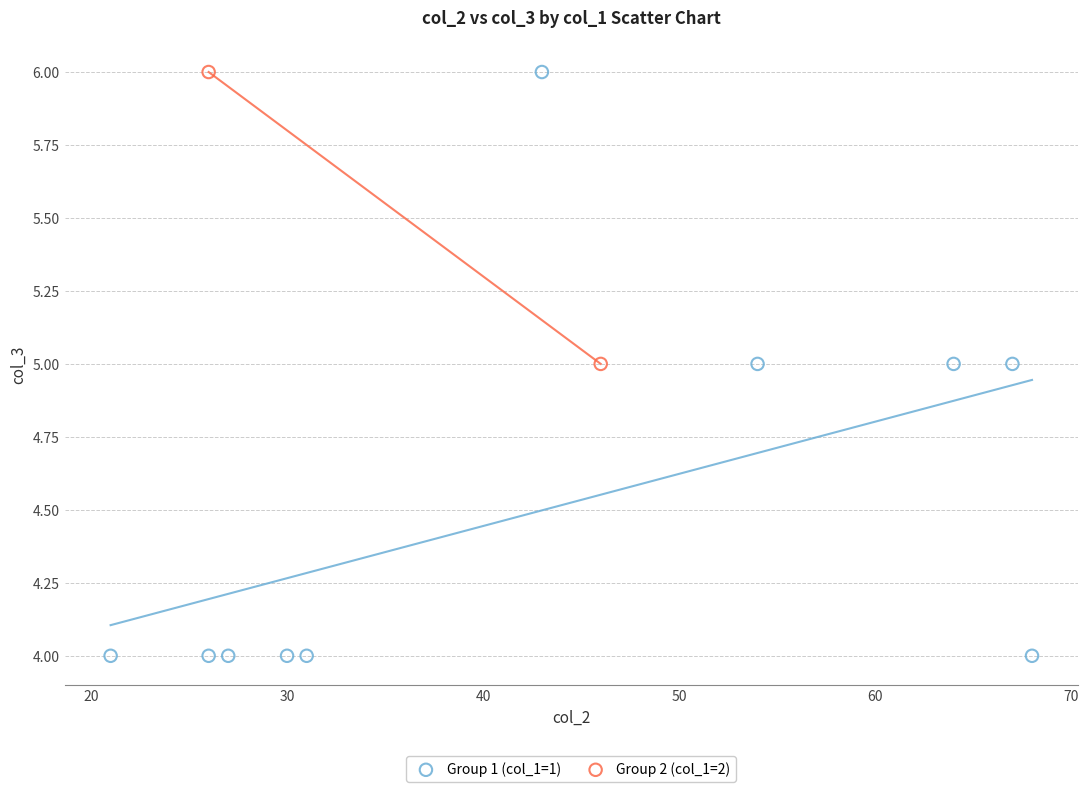

What are all the series names shown in the legend?

Group 1 (col_1=1), Group 2 (col_1=2)